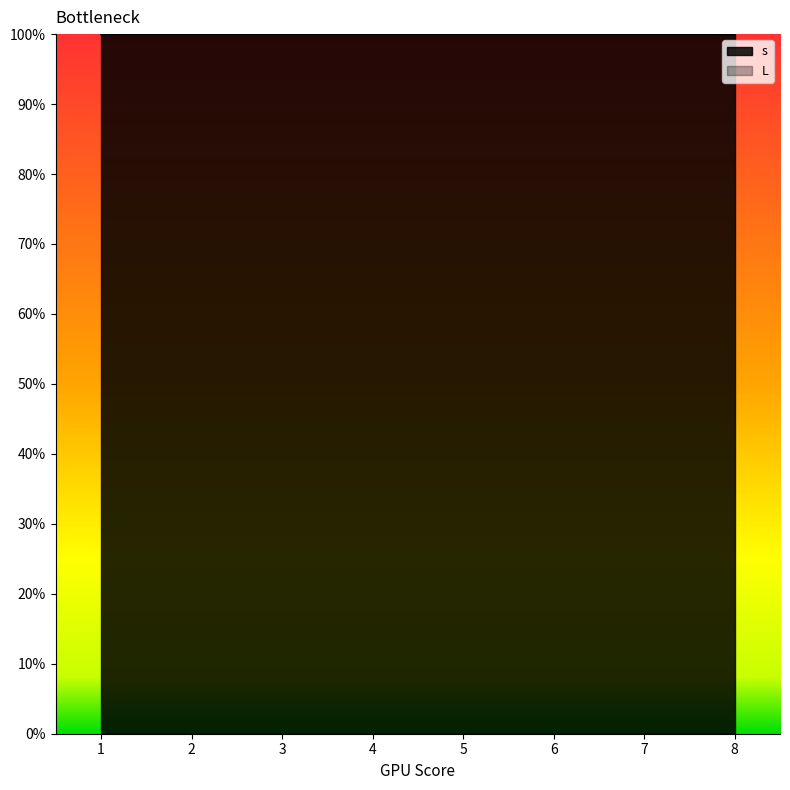

Rank the series by their maximum value, from lowest to highest.

L, s